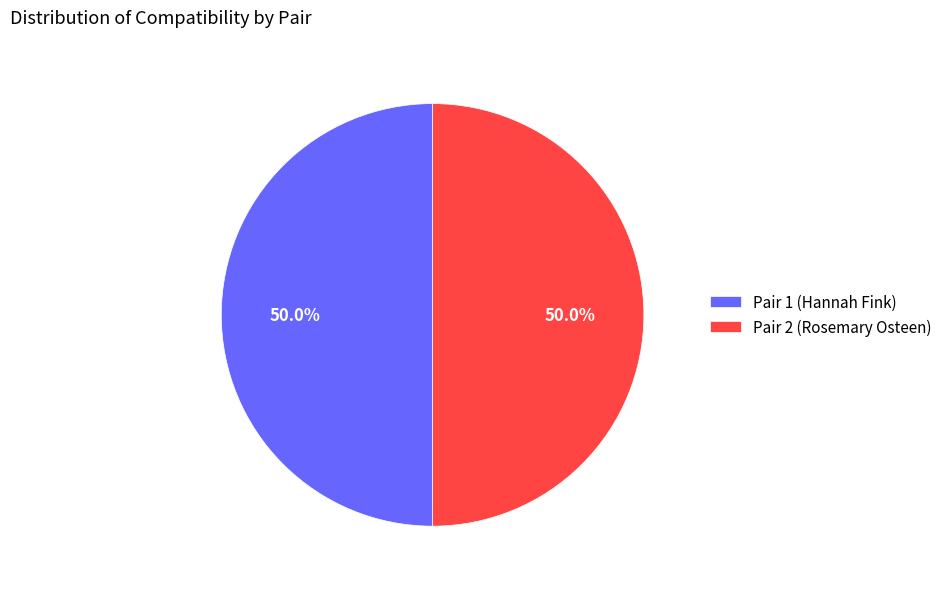

What is the ratio of the value at Pair 2 (Rosemary Osteen) to the value at Pair 1 (Hannah Fink)?

1.0